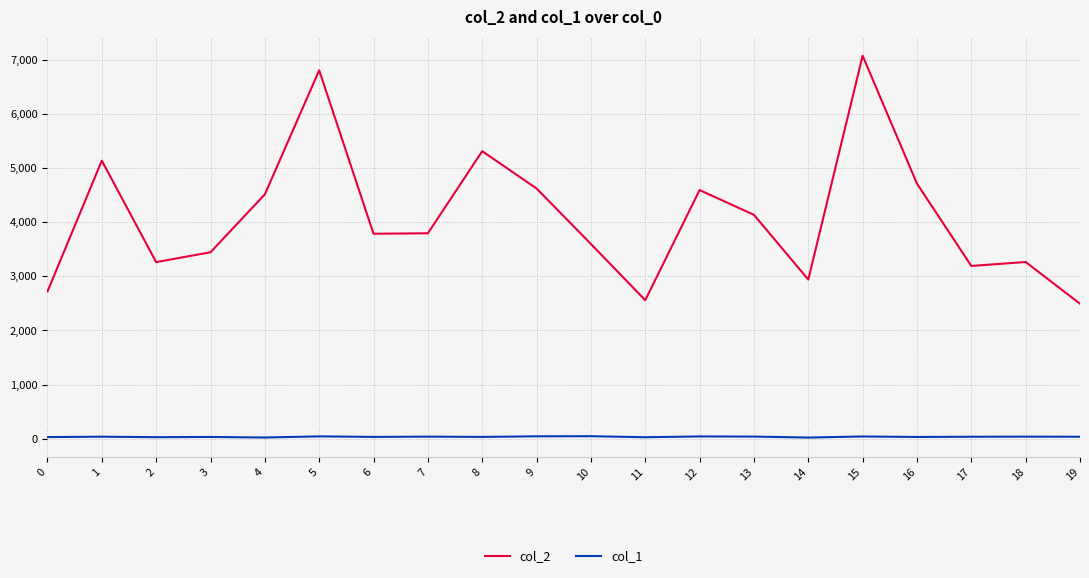

The value of col_2 at 4 is 4511. True or false?

True